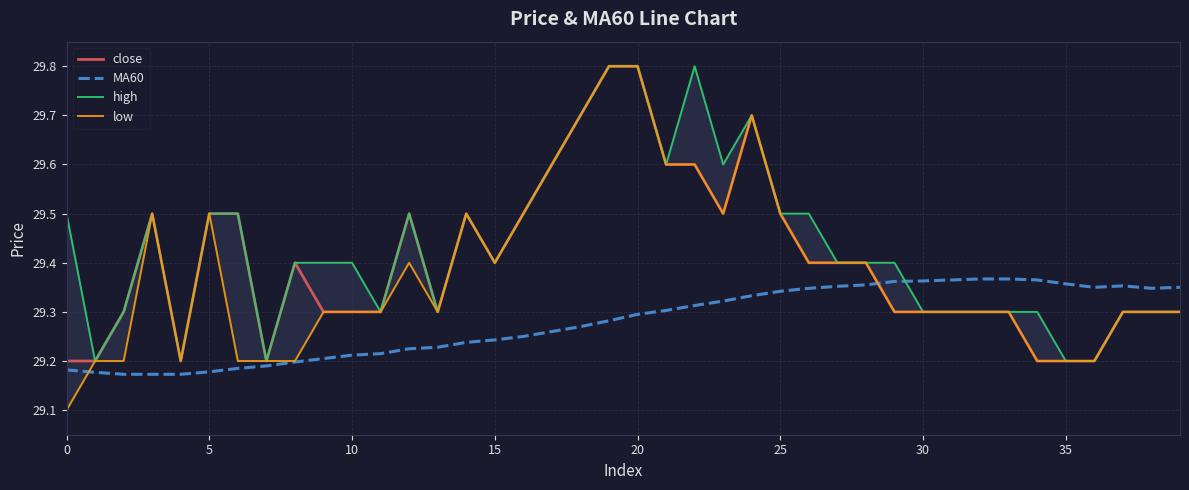

True or false: close and MA60 cross at least once.

True